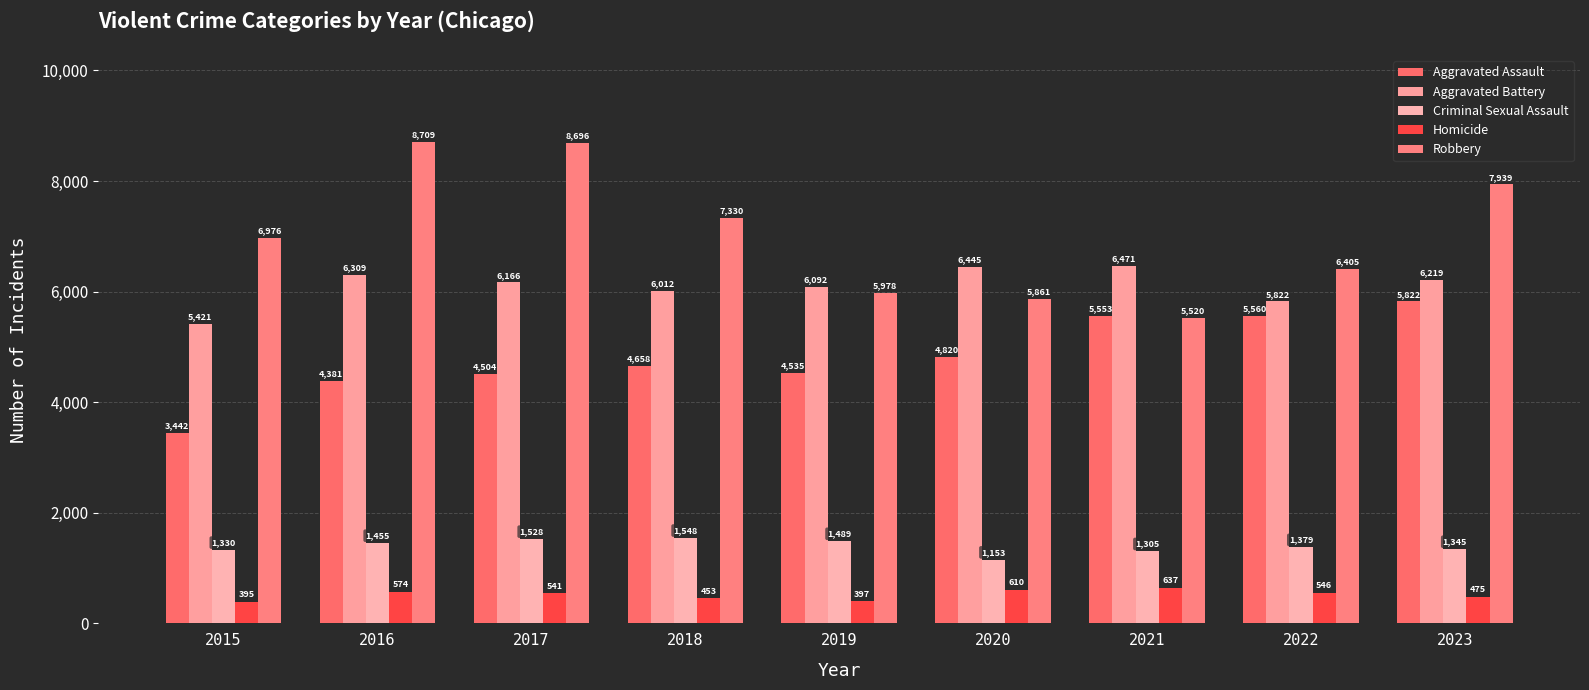

What is the sum of all Criminal Sexual Assault values?

12532